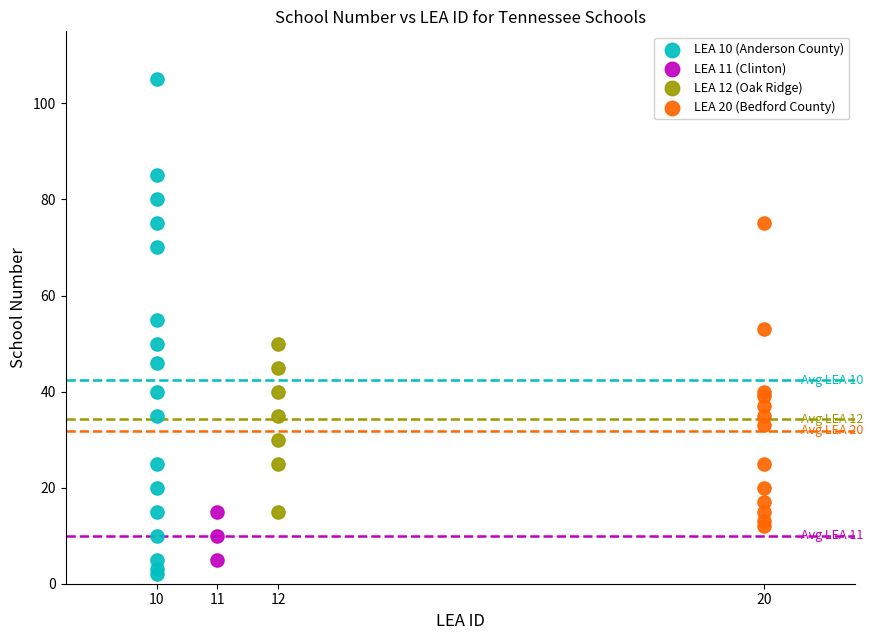

Which series has the largest Y range (max minus min)?

LEA 10 (Anderson County)